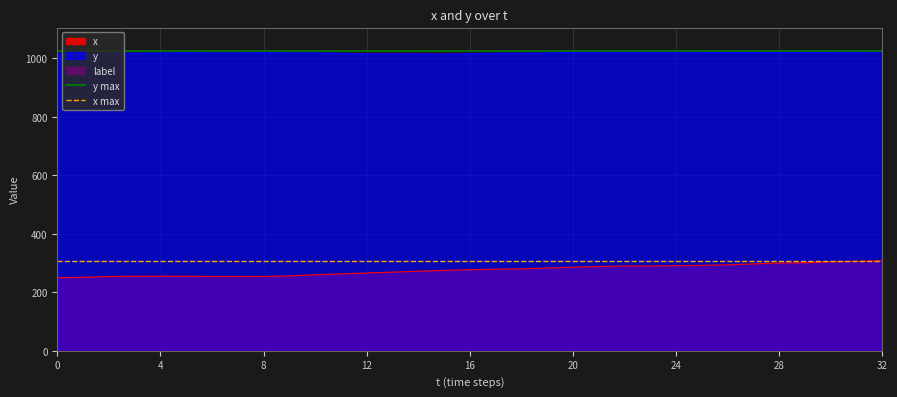

True or false: y max has a value of 1023 at 0.

True